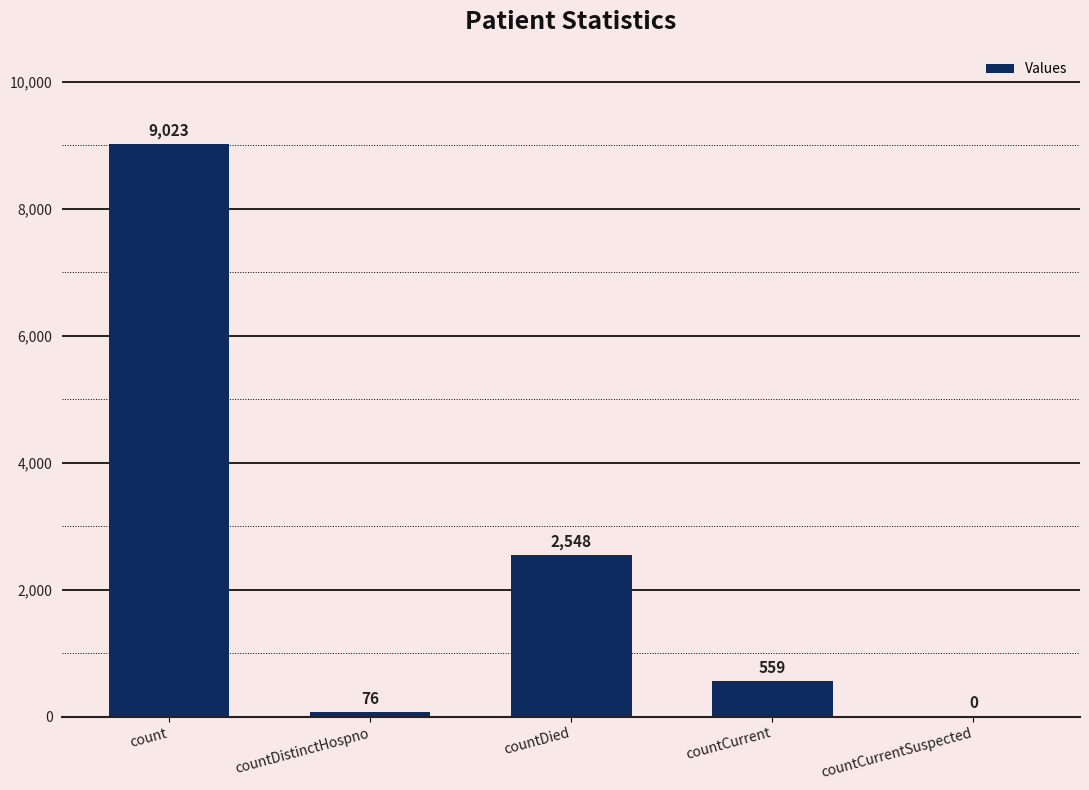

Count the number of categories in the chart.

5